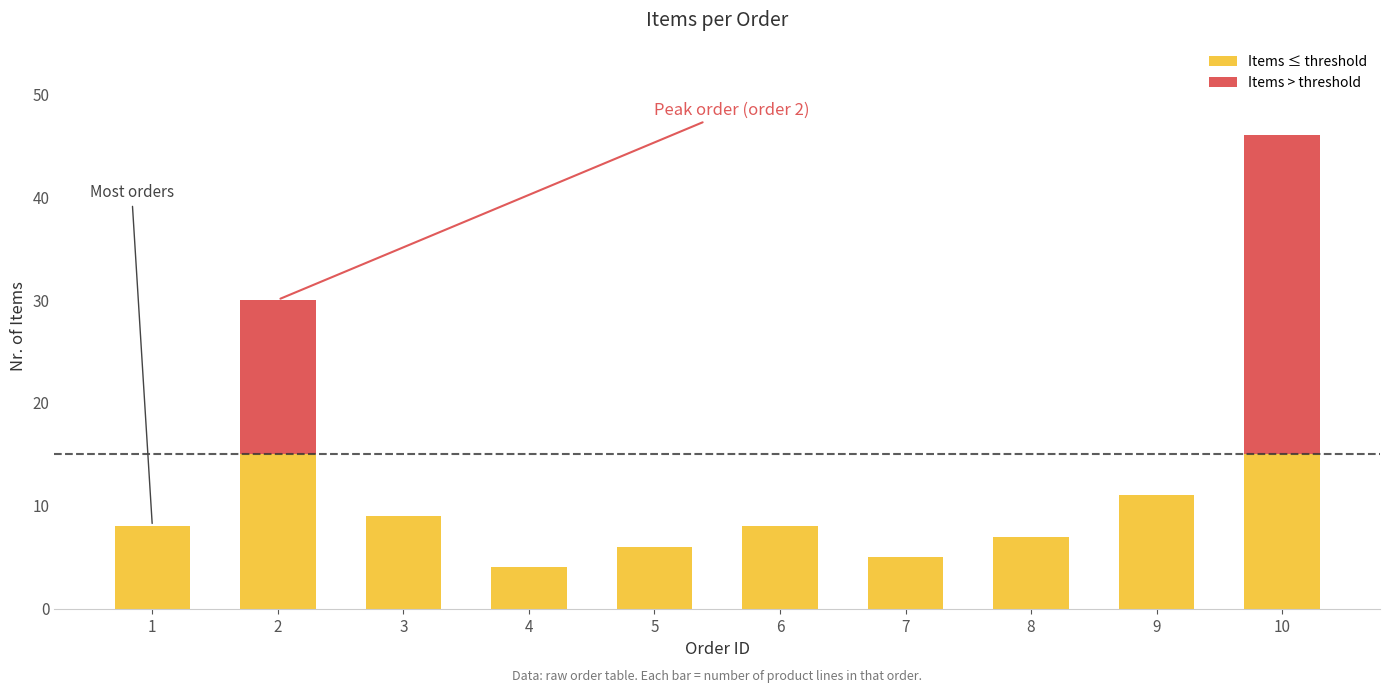

What is the maximum value for Items ≤ threshold?

15